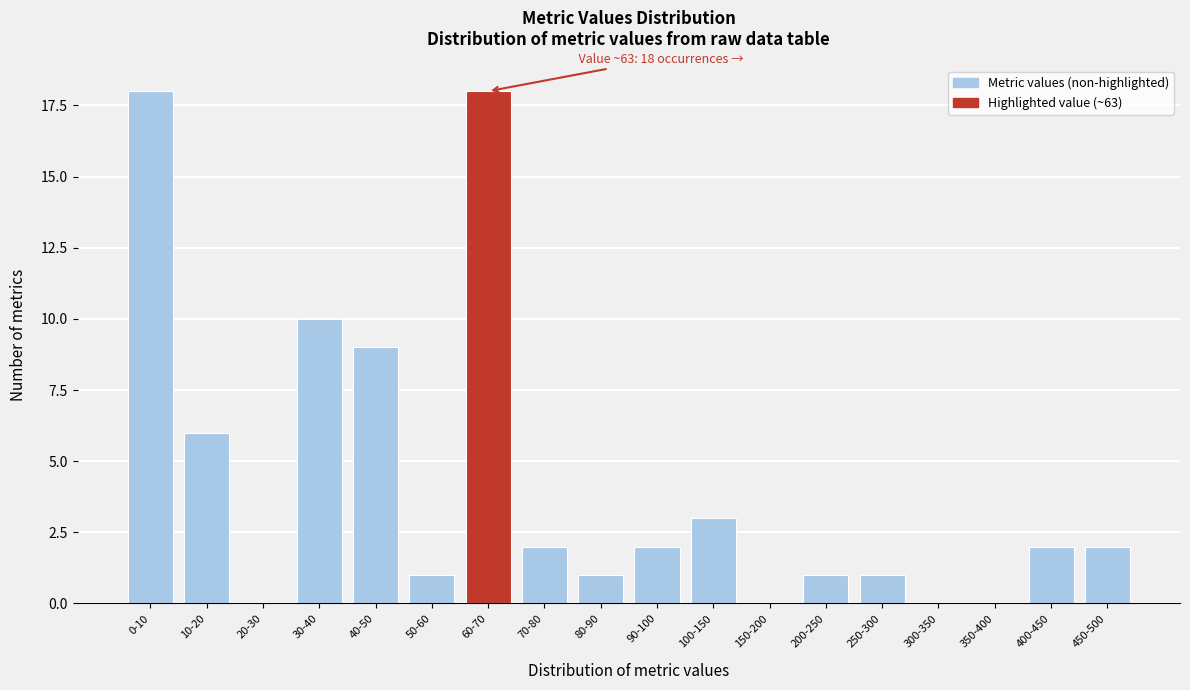

Reading left to right, transcribe all the data shown in this chart.

0-10=18	10-20=6	20-30=0	30-40=10	40-50=9	50-60=1	60-70=18	70-80=2	80-90=1	90-100=2	100-150=3	150-200=0	200-250=1	250-300=1	300-350=0	350-400=0	400-450=2	450-500=2